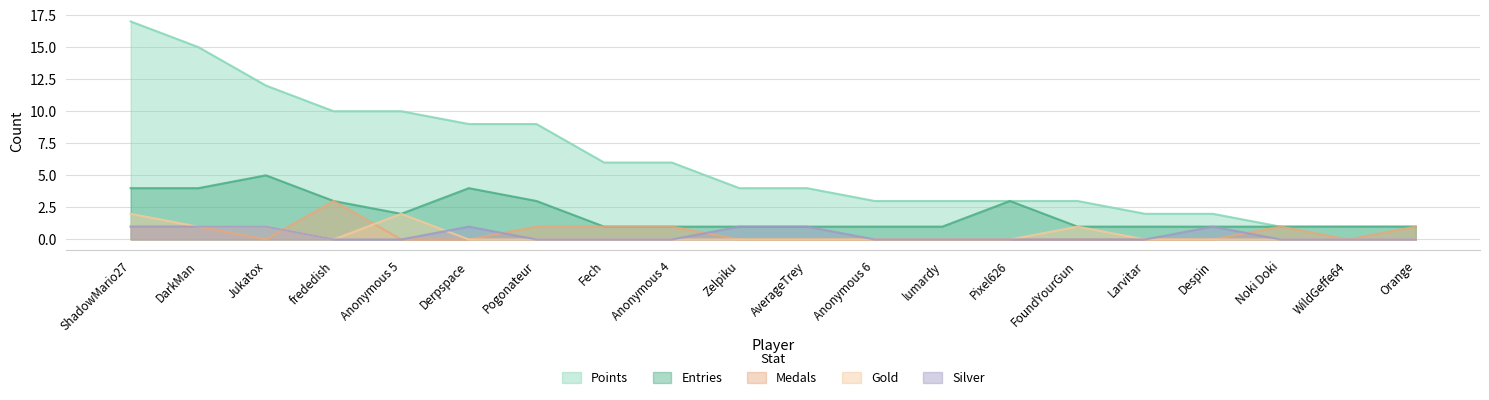

What is the maximum value for Medals?

3